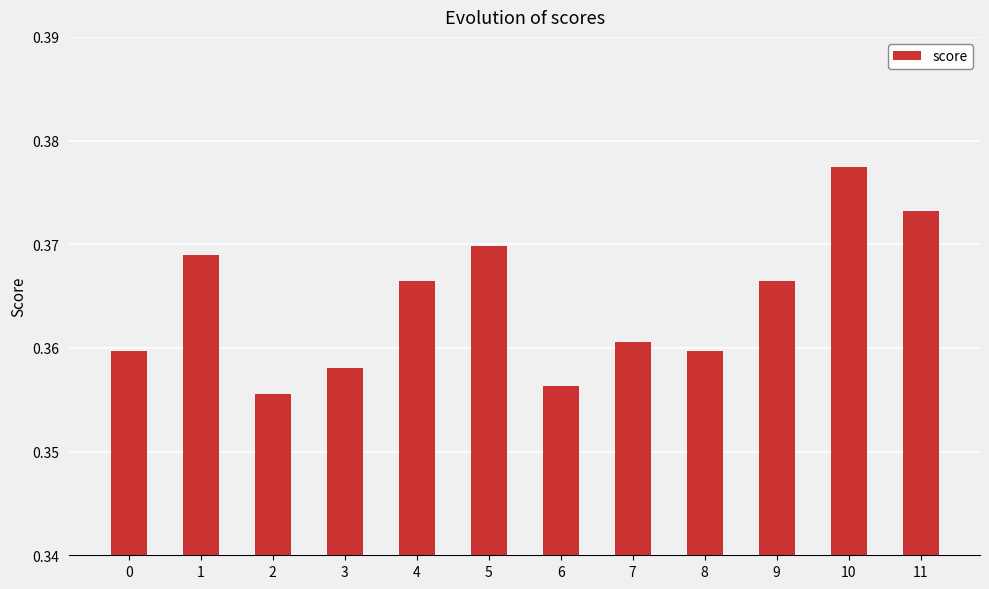

The chart shows a value of 0.2 at 1. True or false?

False